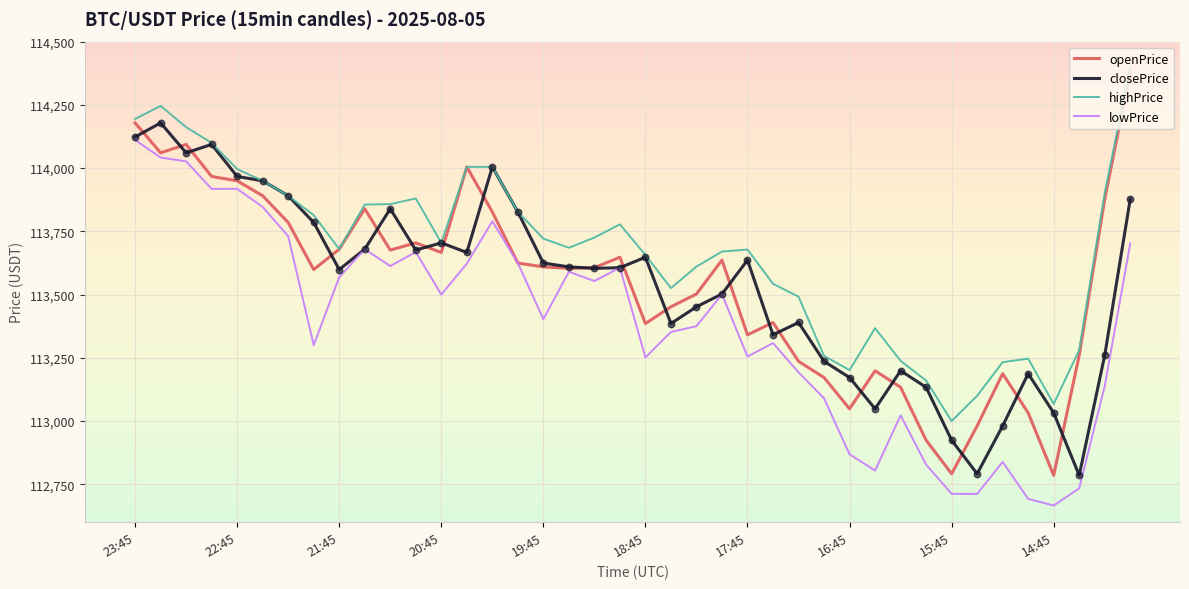

Which series has the largest total across all categories?

highPrice